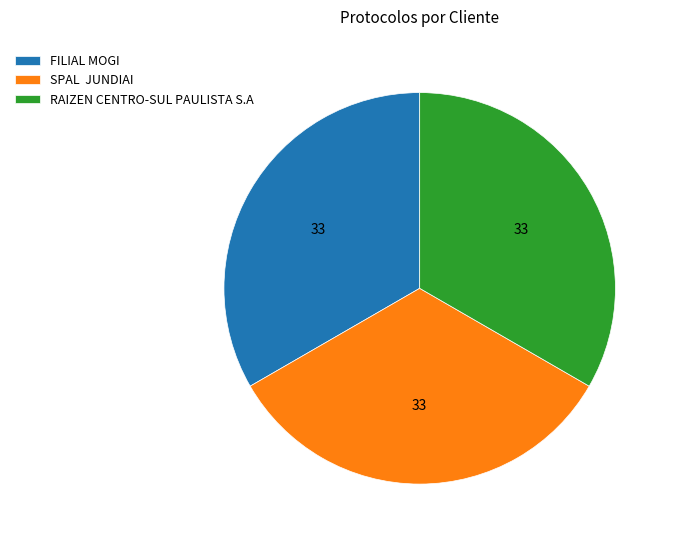

What is the ratio of the value at SPAL JUNDIAI to the value at RAIZEN CENTRO-SUL PAULISTA S.A?

1.0